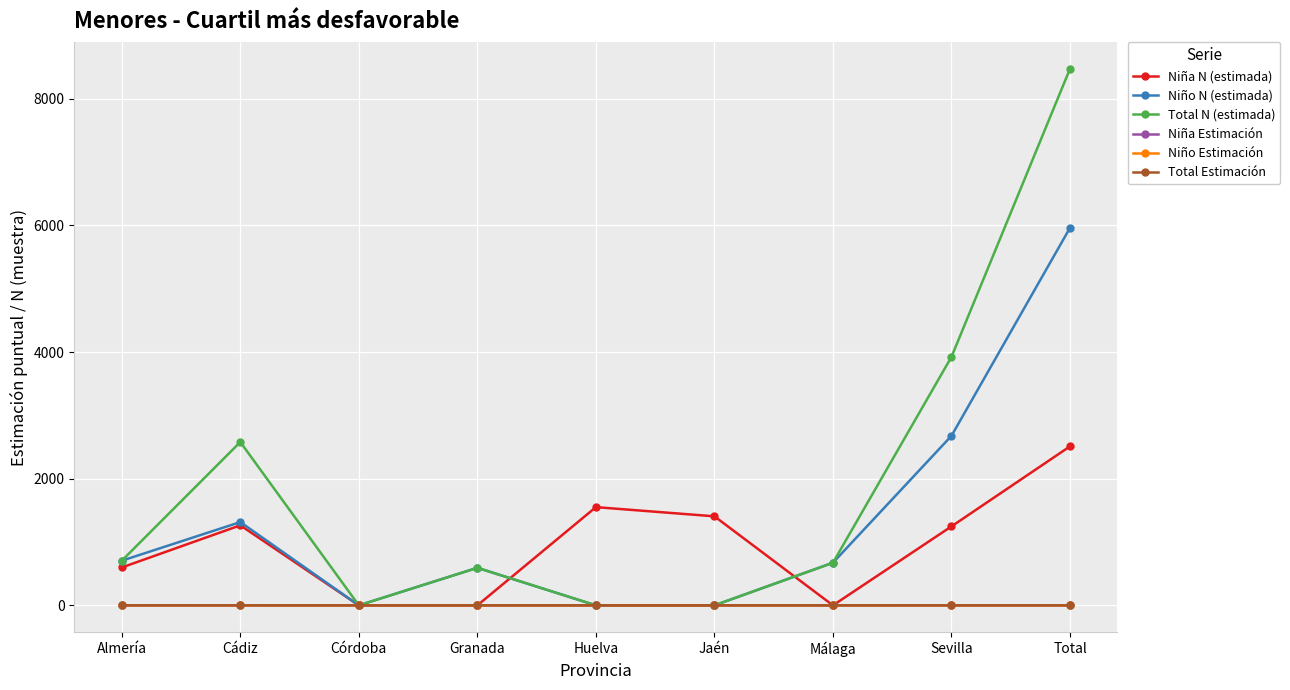

What is the difference between the maximum and minimum values in the Niña Estimación series?

1.0